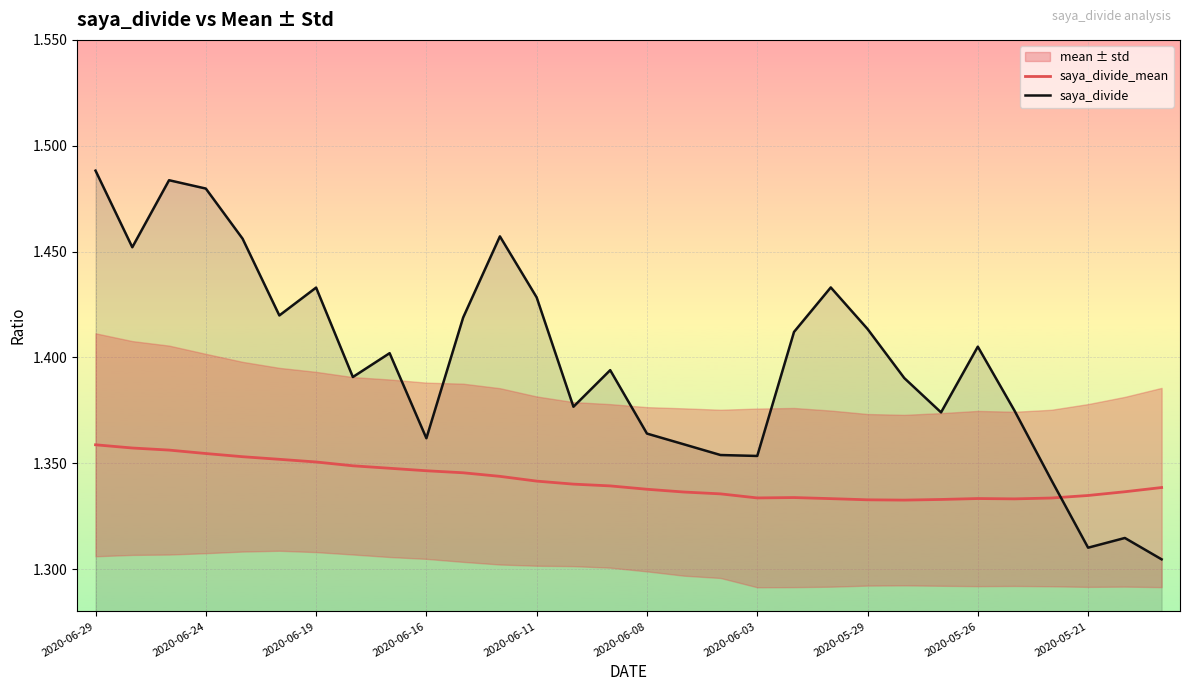

Rank the series at 10 from highest to lowest value.

saya_divide, saya_divide_mean